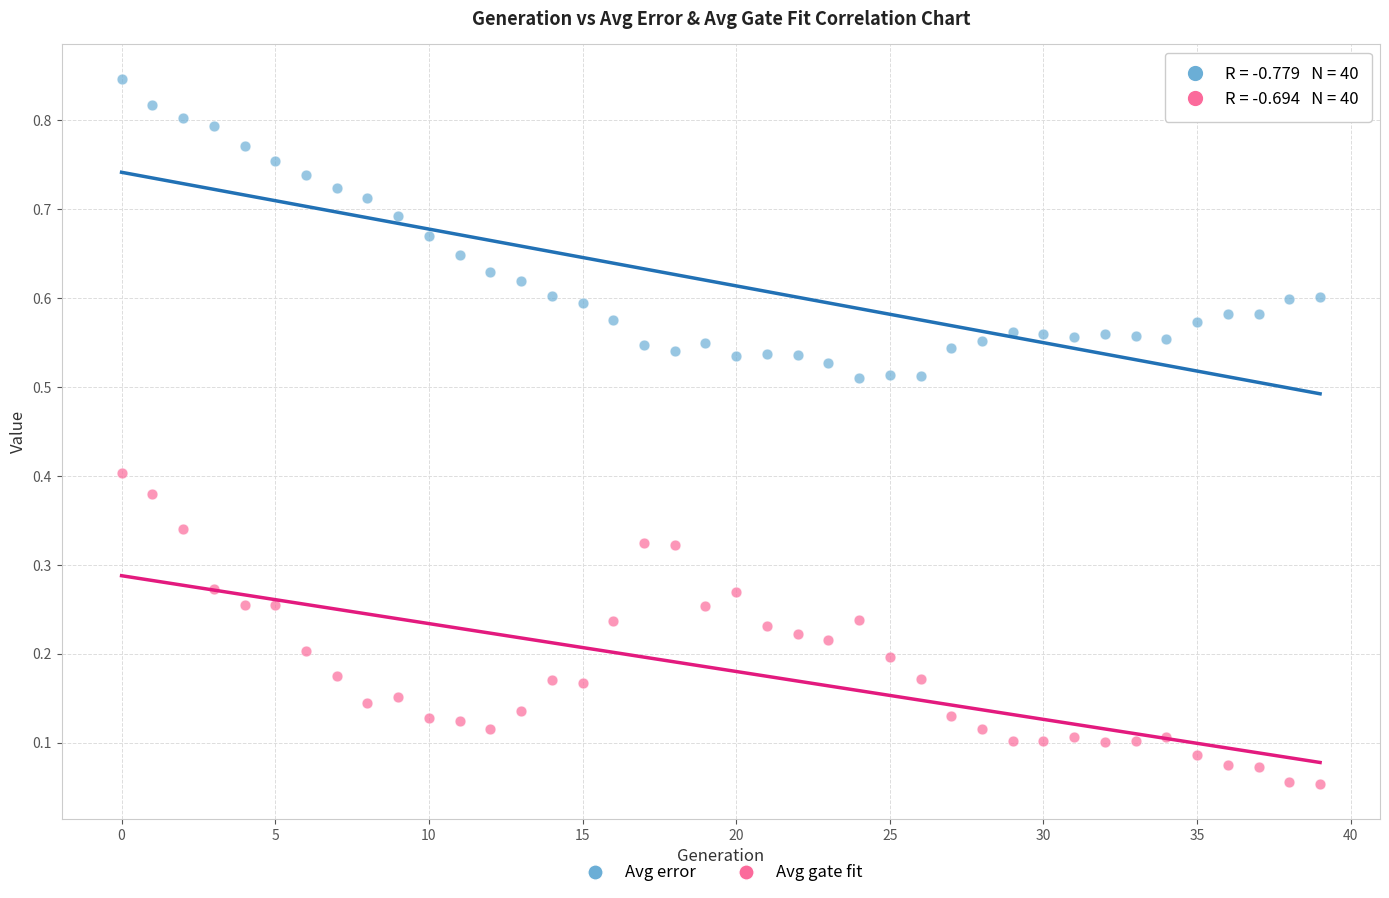

Which series contains the highest Y value?

Avg error